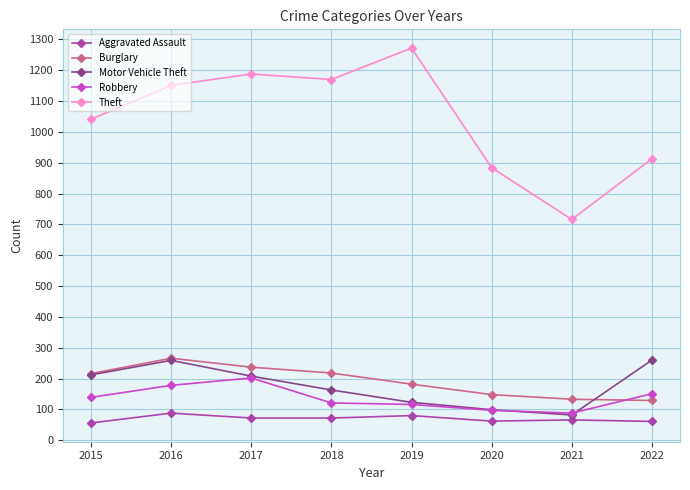

What is the average value of the Theft series?

1042